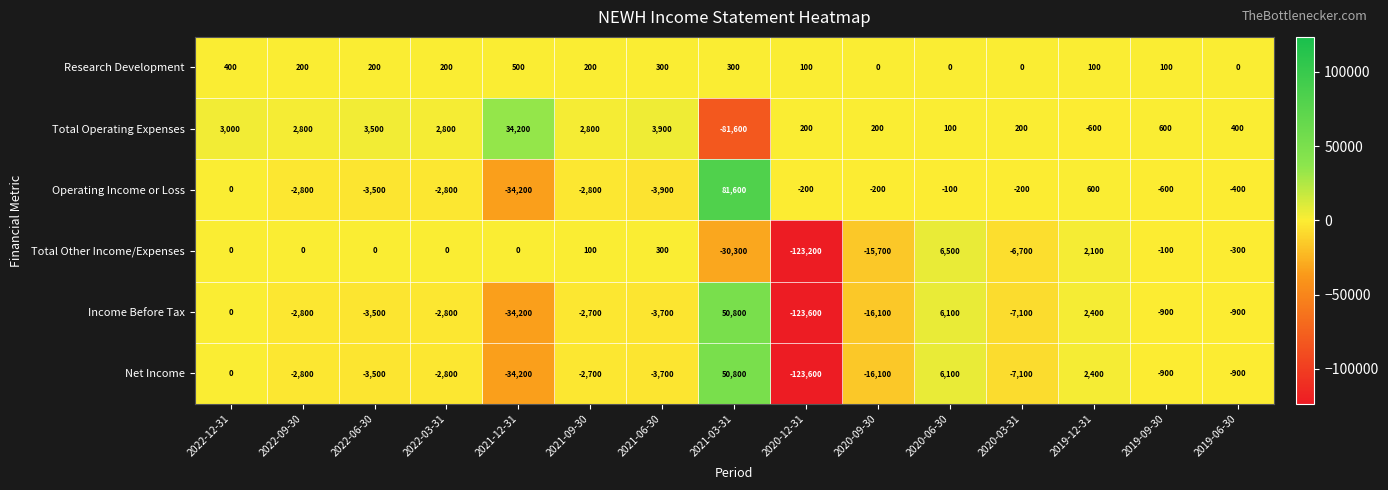

The Operating Income or Loss series shows -100 at 2020-06-30. True or false?

True